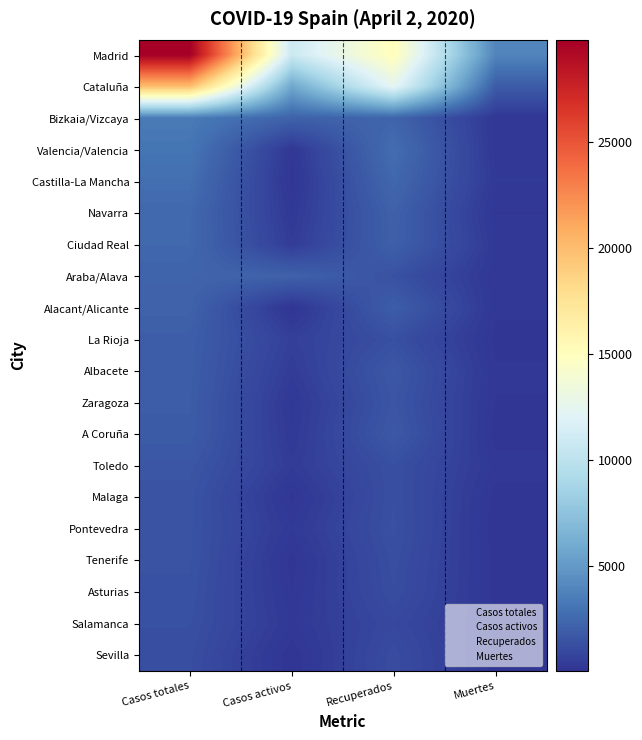

Reading right to left, transcribe all the data shown in this chart.

Madrid: Muertes=3865	Recuperados=15148	Casos activos=10827	Casos totales=29840
Cataluña: Muertes=1849	Recuperados=12441	Casos activos=5701	Casos totales=19991
Bizkaia/Vizcaya: Muertes=168	Recuperados=2289	Casos activos=2165	Casos totales=3382
Valencia/Valencia: Muertes=186	Recuperados=2734	Casos activos=169	Casos totales=3089
Castilla-La Mancha: Muertes=263	Recuperados=2446	Casos activos=71	Casos totales=2780
Navarra: Muertes=130	Recuperados=2131	Casos activos=236	Casos totales=2497
Ciudad Real: Muertes=245	Recuperados=2076	Casos activos=397	Casos totales=2471
Araba/Alava: Muertes=149	Recuperados=1376	Casos activos=2165	Casos totales=2250
Alacant/Alicante: Muertes=167	Recuperados=1944	Casos activos=62	Casos totales=2173
La Rioja: Muertes=90	Recuperados=1301	Casos activos=569	Casos totales=1960
Albacete: Muertes=156	Recuperados=1678	Casos activos=397	Casos totales=1933
Zaragoza: Muertes=130	Recuperados=1564	Casos activos=208	Casos totales=1902
A Coruña: Muertes=58	Recuperados=1706	Casos activos=259	Casos totales=1854
Toledo: Muertes=205	Recuperados=1298	Casos activos=397	Casos totales=1593
Malaga: Muertes=77	Recuperados=1294	Casos activos=93	Casos totales=1464
Pontevedra: Muertes=30	Recuperados=1337	Casos activos=259	Casos totales=1452
Tenerife: Muertes=68	Recuperados=1241	Casos activos=77	Casos totales=1444
Asturias: Muertes=69	Recuperados=1180	Casos activos=135	Casos totales=1384
Salamanca: Muertes=135	Recuperados=946	Casos activos=235	Casos totales=1316
Sevilla: Muertes=55	Recuperados=1140	Casos activos=20	Casos totales=1215